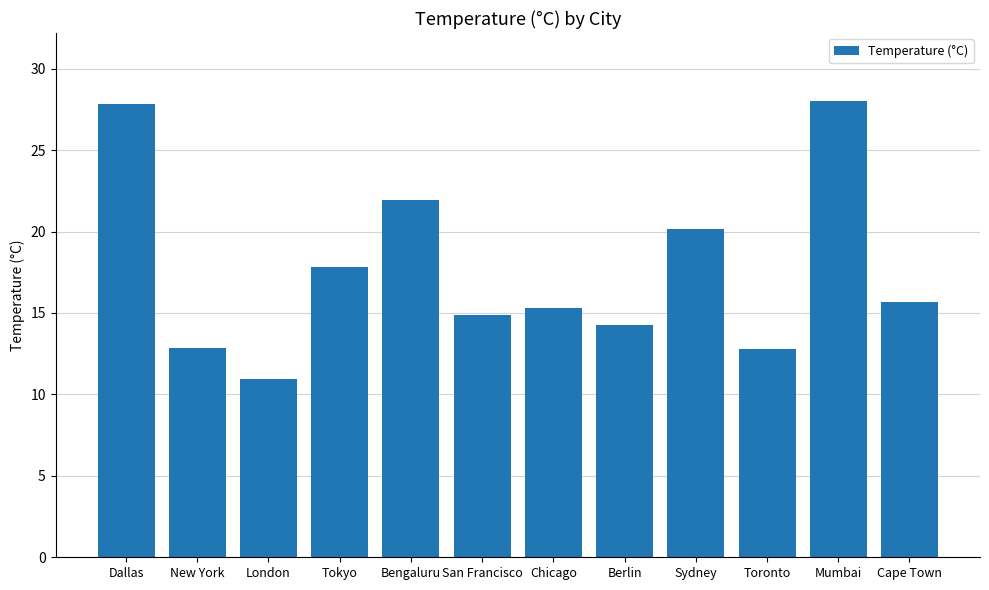

What is the maximum value shown in the chart?

28.0